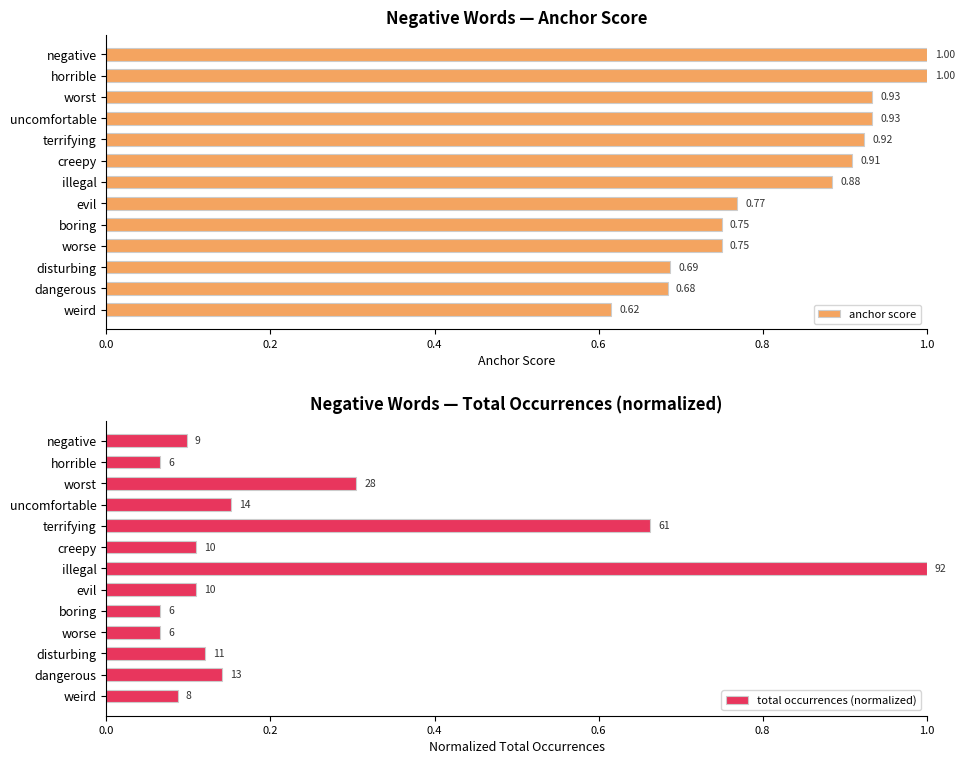

What is the average value of the anchor score series?

0.8